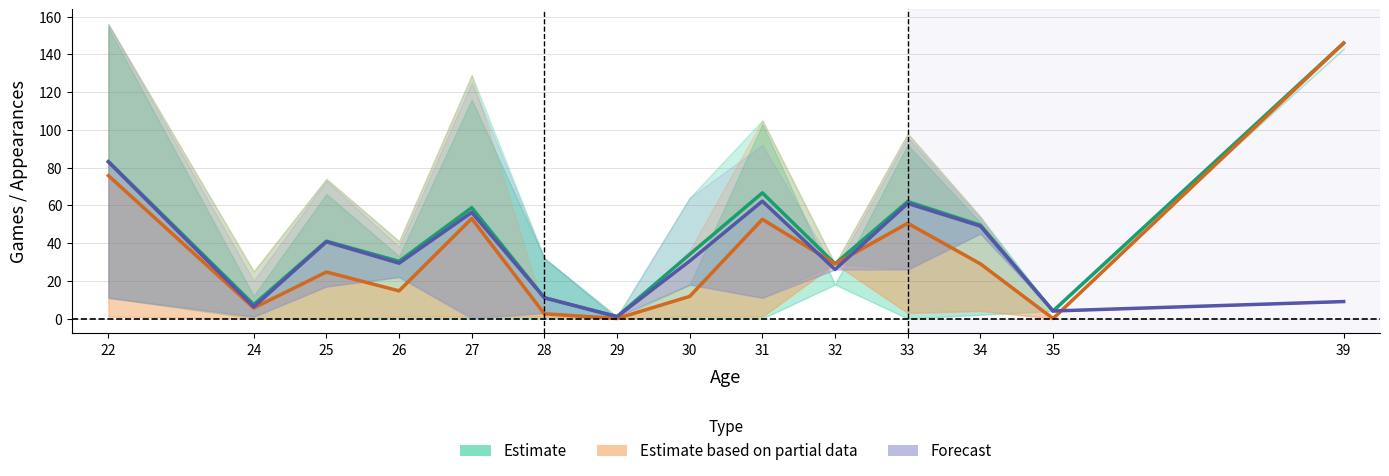

What is the maximum value for Forecast?

83.0